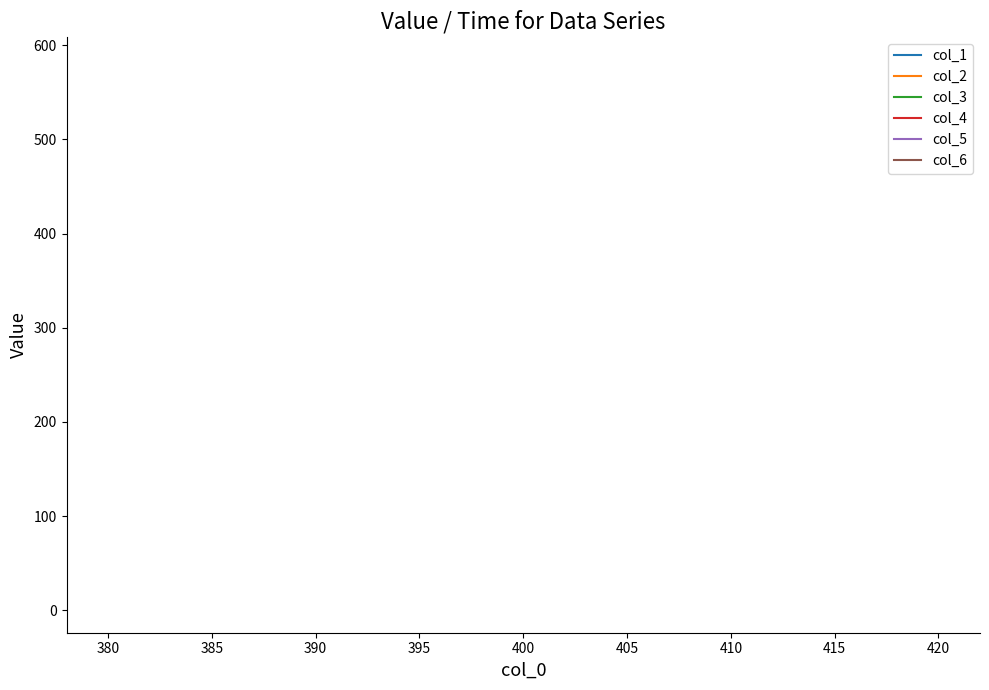

Is this an area chart (filled region under the line)?

No